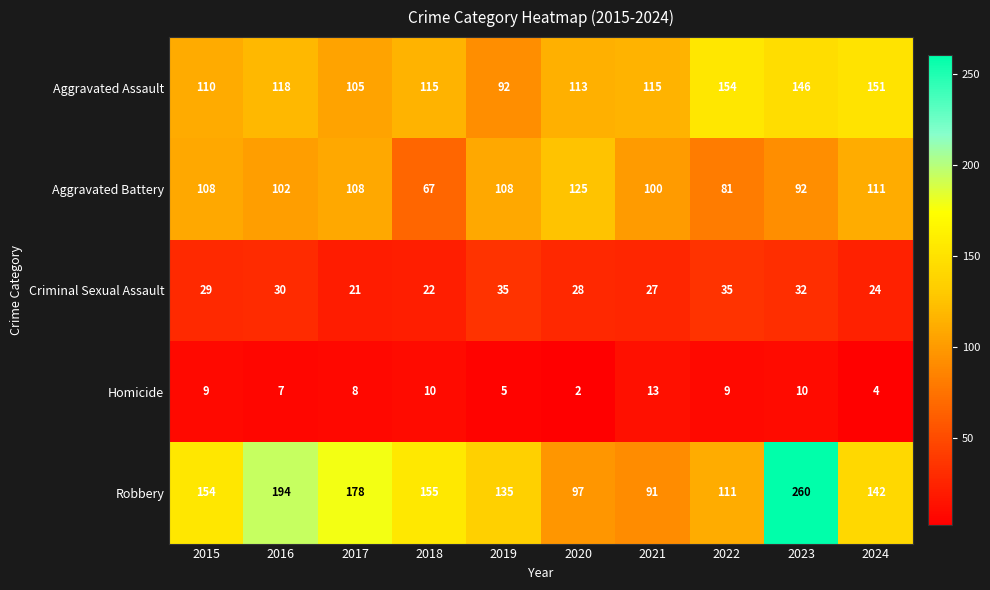

List the series in order of their peak value, highest first.

Robbery, Aggravated Assault, Aggravated Battery, Criminal Sexual Assault, Homicide